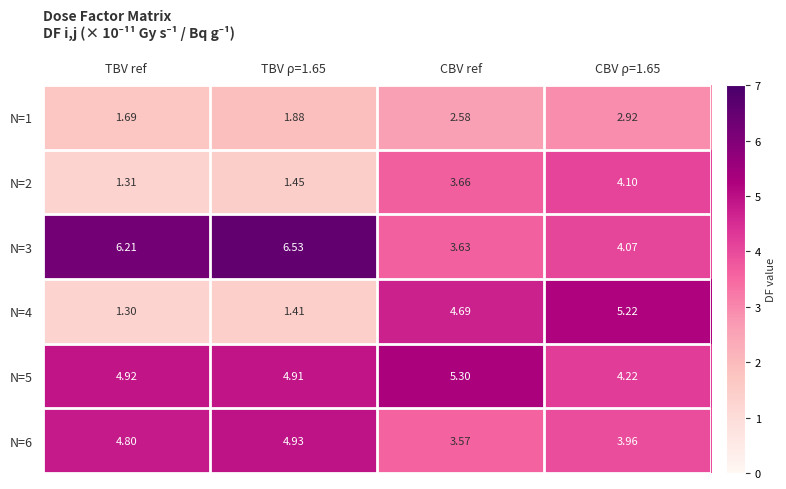

Rank the series by their maximum value, from lowest to highest.

N=1, N=2, N=6, N=4, N=5, N=3